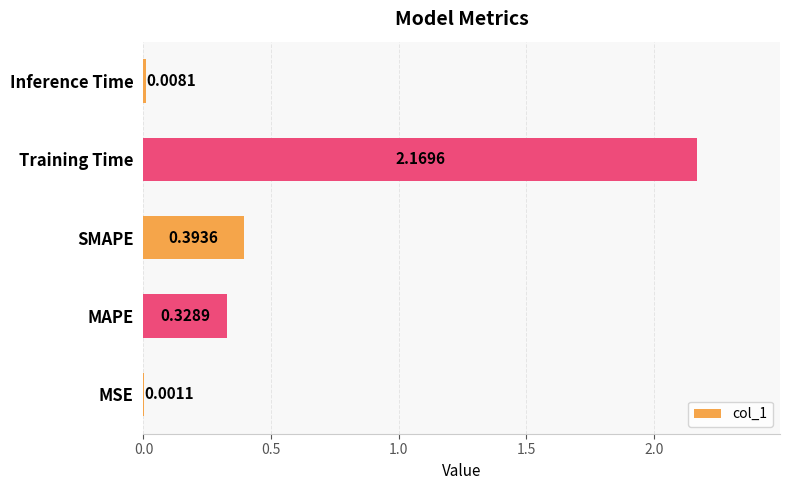

Which label corresponds to the largest value in the chart?

Training Time